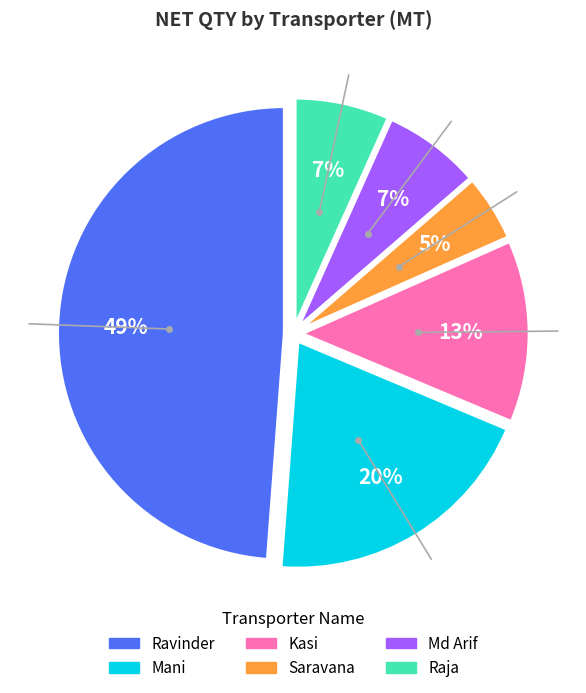

Is it true that Md Arif is 7% of the pie?

True